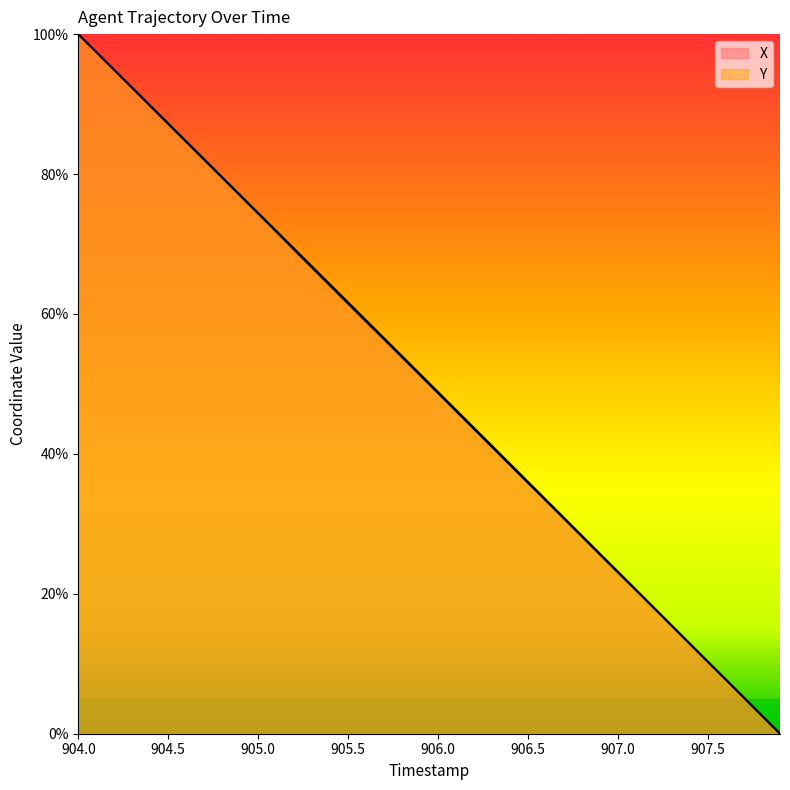

What is the sum of the X values at 905.6 and 904.7?

140.9